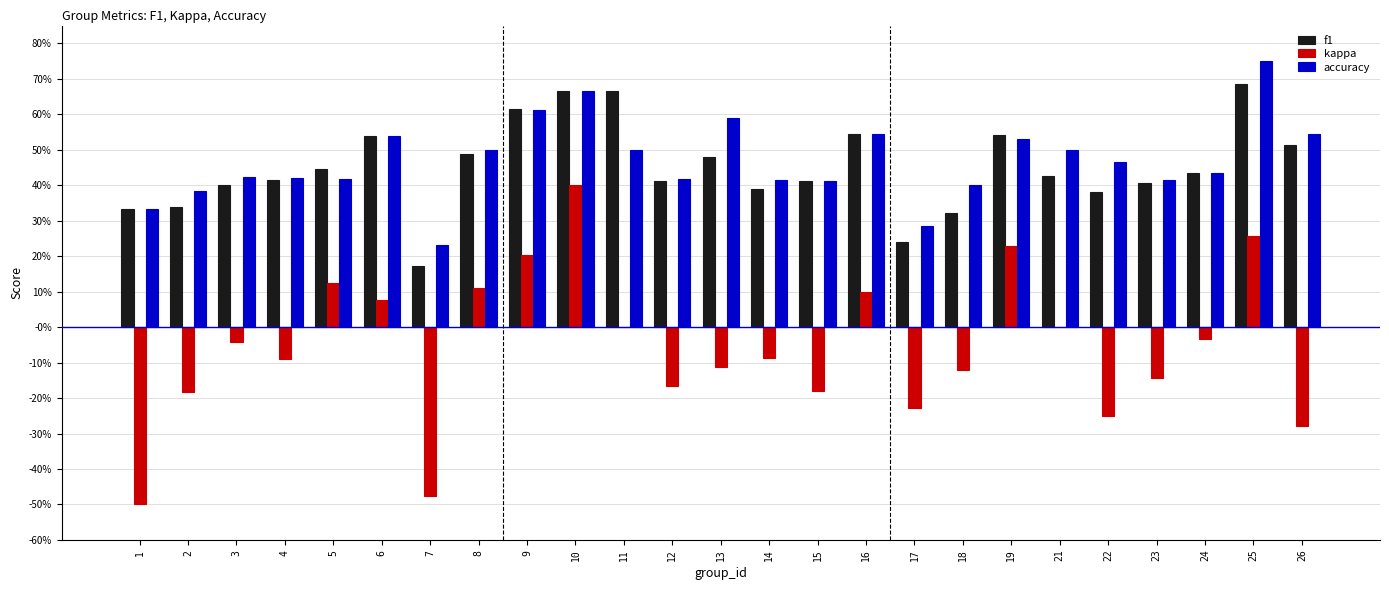

How many bars are there in total?

75